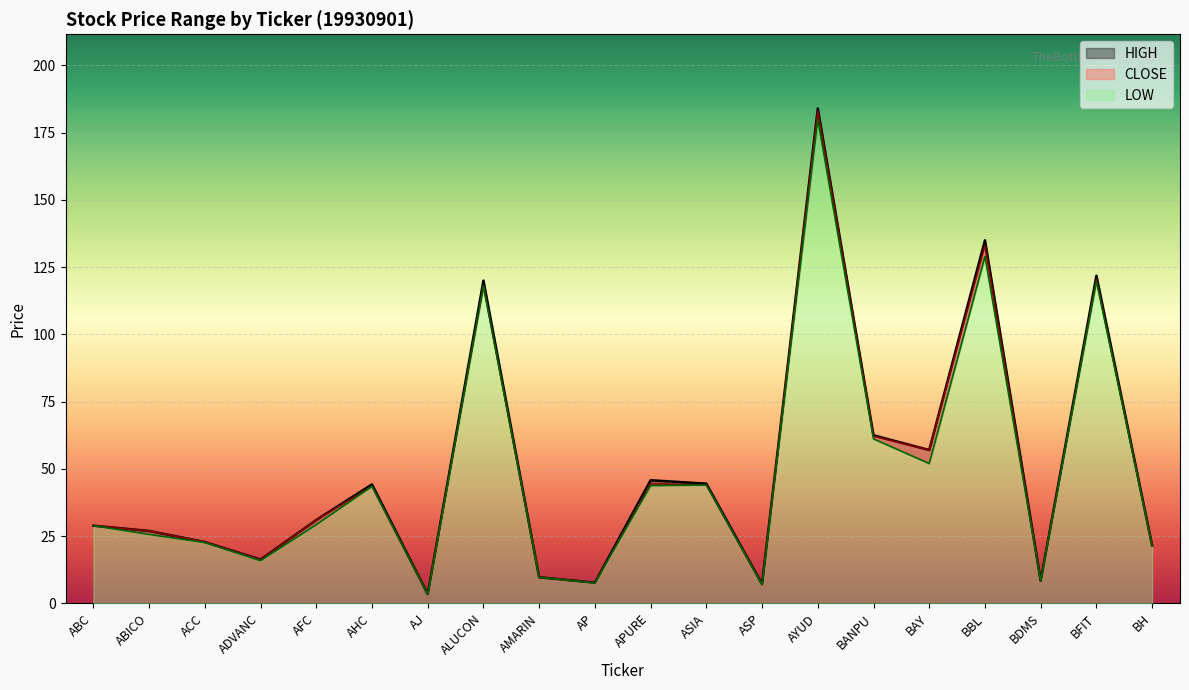

What position from the right is ACC?

18